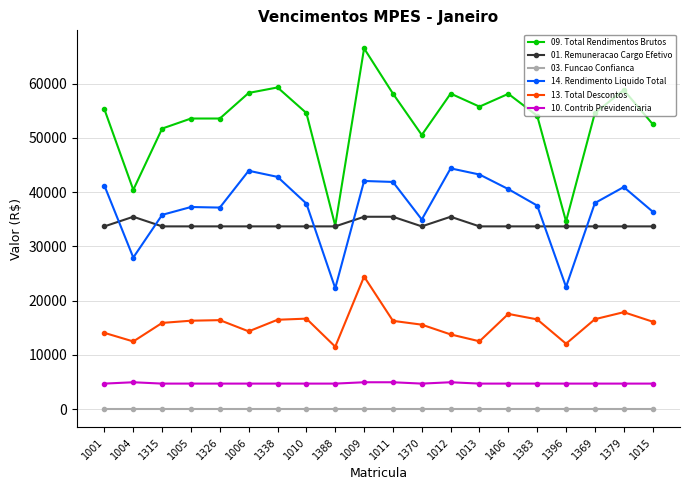

True or false: 03. Funcao Confianca and 13. Total Descontos cross at least once.

False